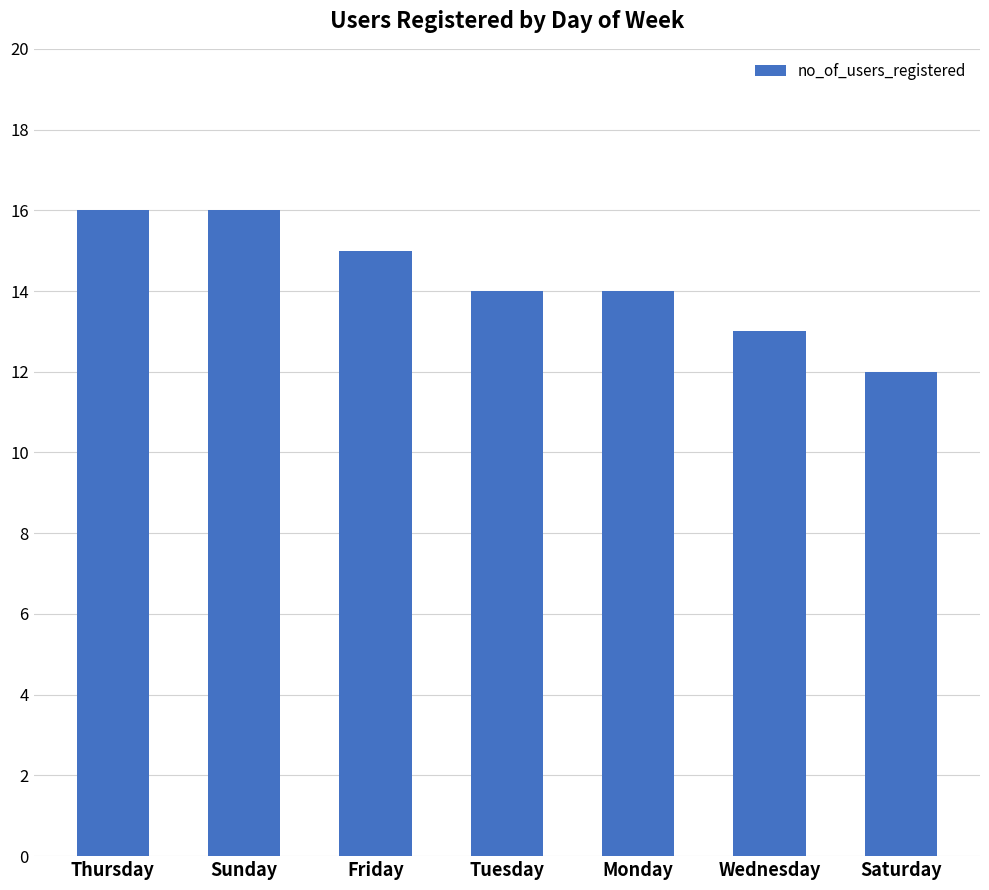

Which has a higher value, Thursday or Wednesday?

Thursday